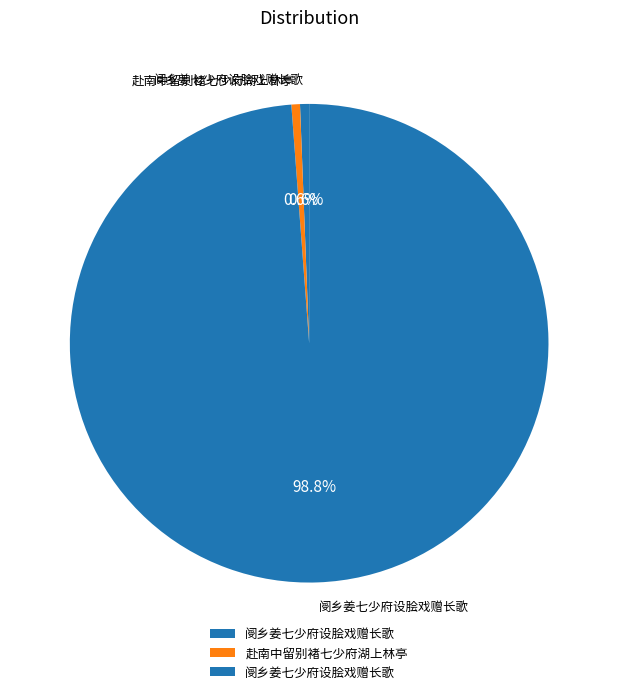

Does any single category account for the majority?

Yes